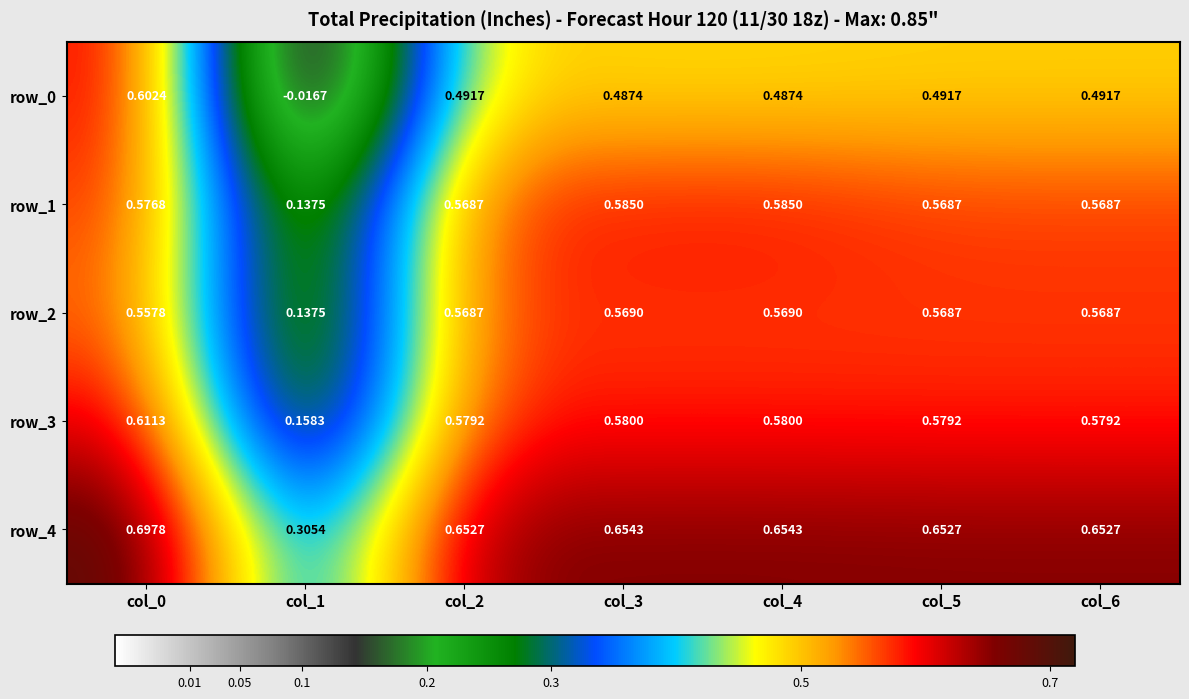

What is the approximate value of row_4 at col_5?

0.7